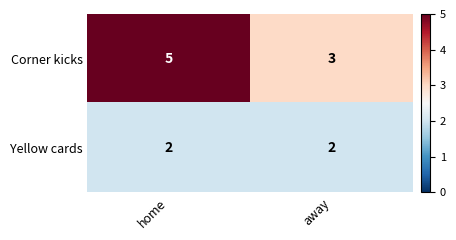

Reading left to right, what are all the values shown in this chart?

Corner kicks: home=5	away=3
Yellow cards: home=2	away=2